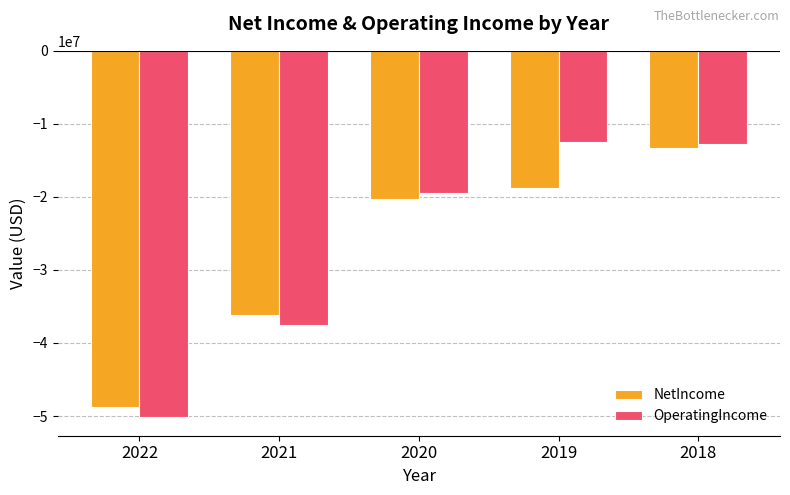

What is the difference between the NetIncome values at 2018 and 2022?

35469000